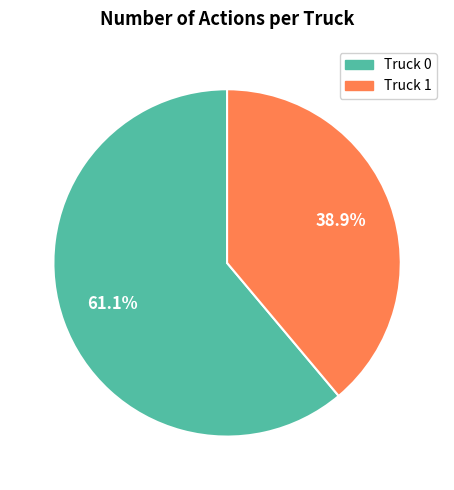

The Truck 1 slice represents 46% of the pie. True or false?

False